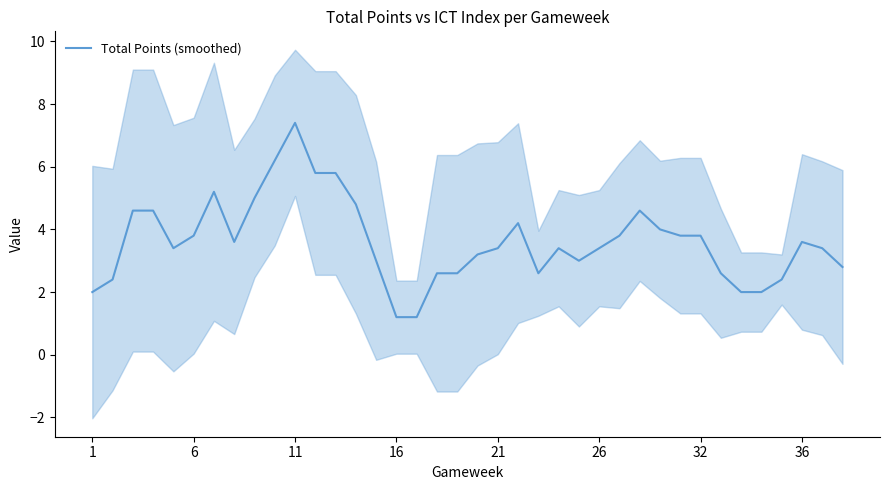

Is it true that Total Points (smoothed) equals 3.3 at 1?

False